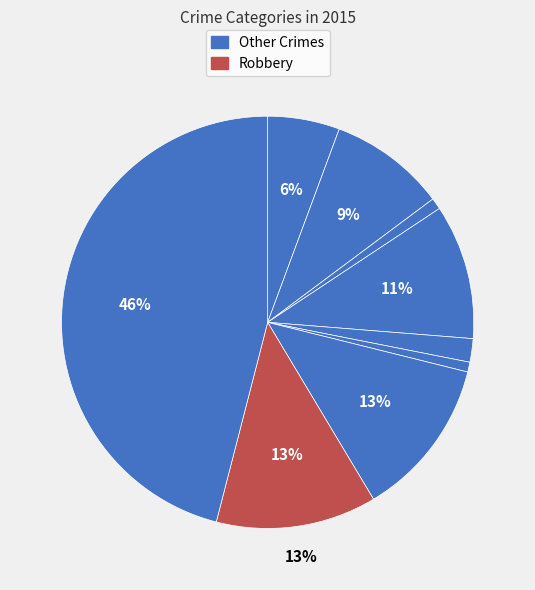

How many slices are in this pie chart?

9